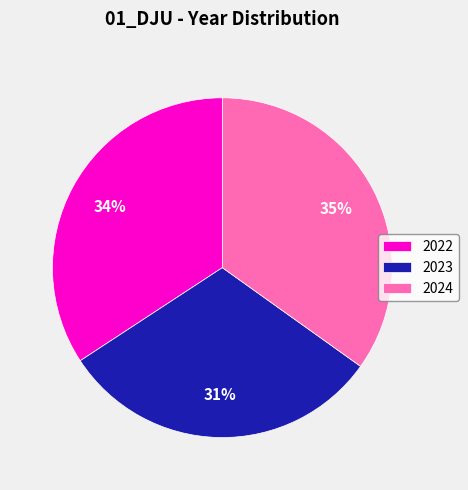

Is it true that 2024 is 35% of the pie?

True